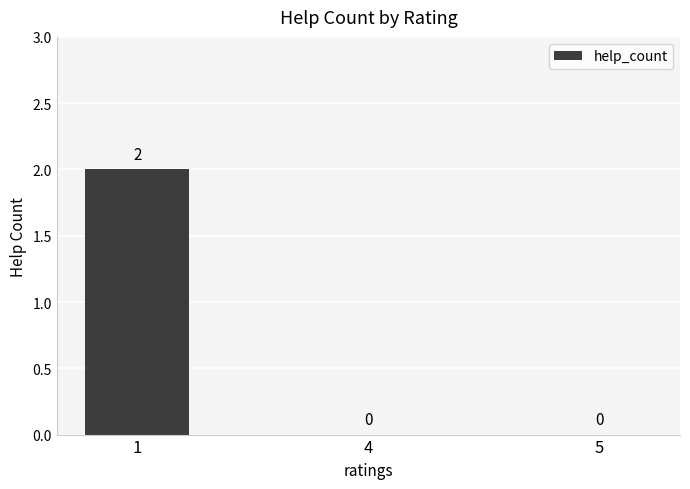

The value at 4 is 0. True or false?

True